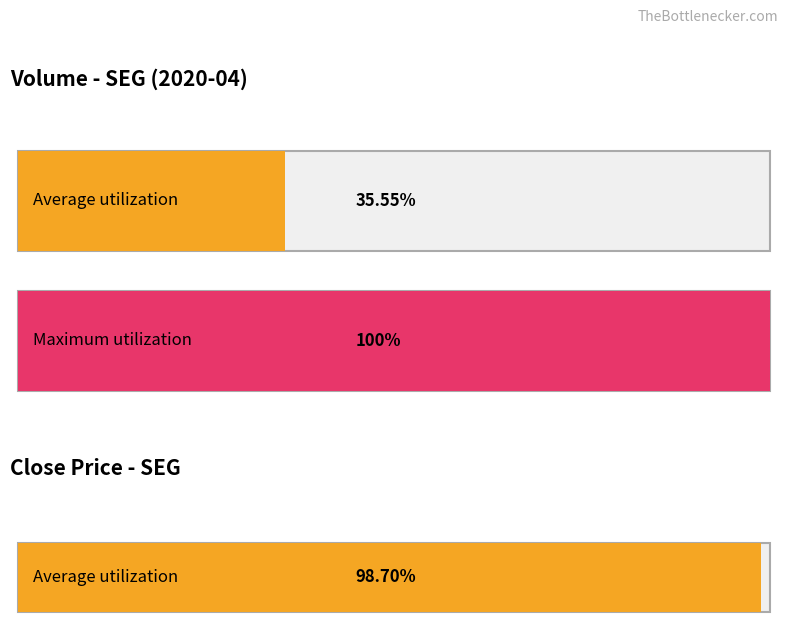

Is it true that vol equals 823000.0 at 2020-04-03?

True